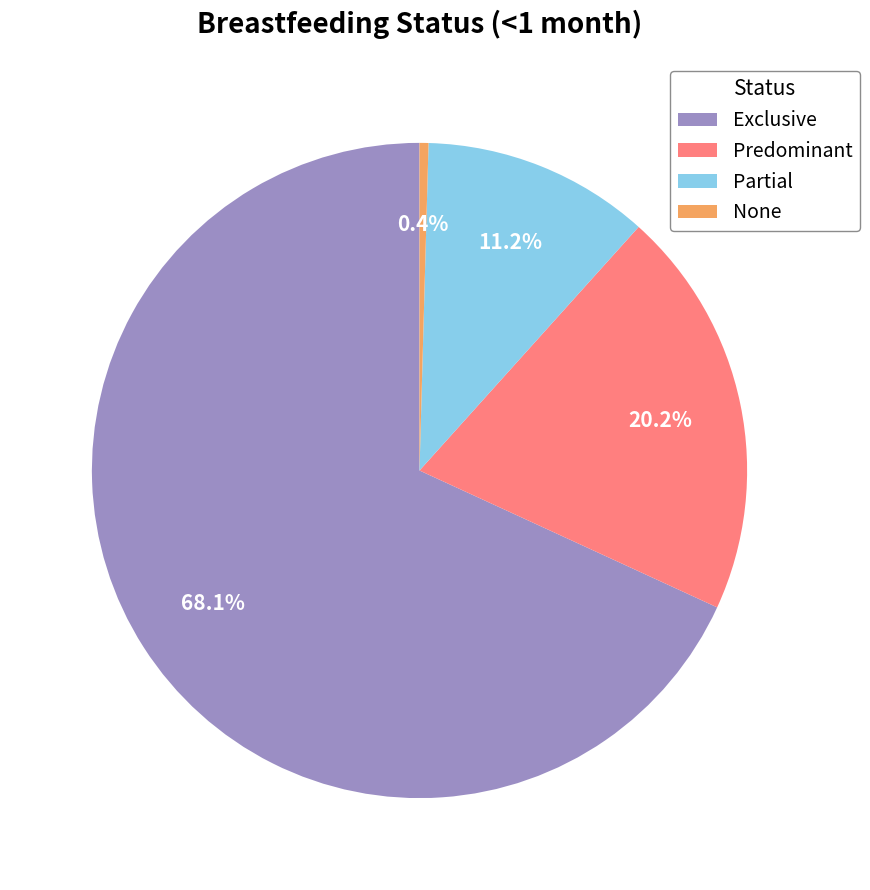

True or false: None accounts for 7% of the total.

False